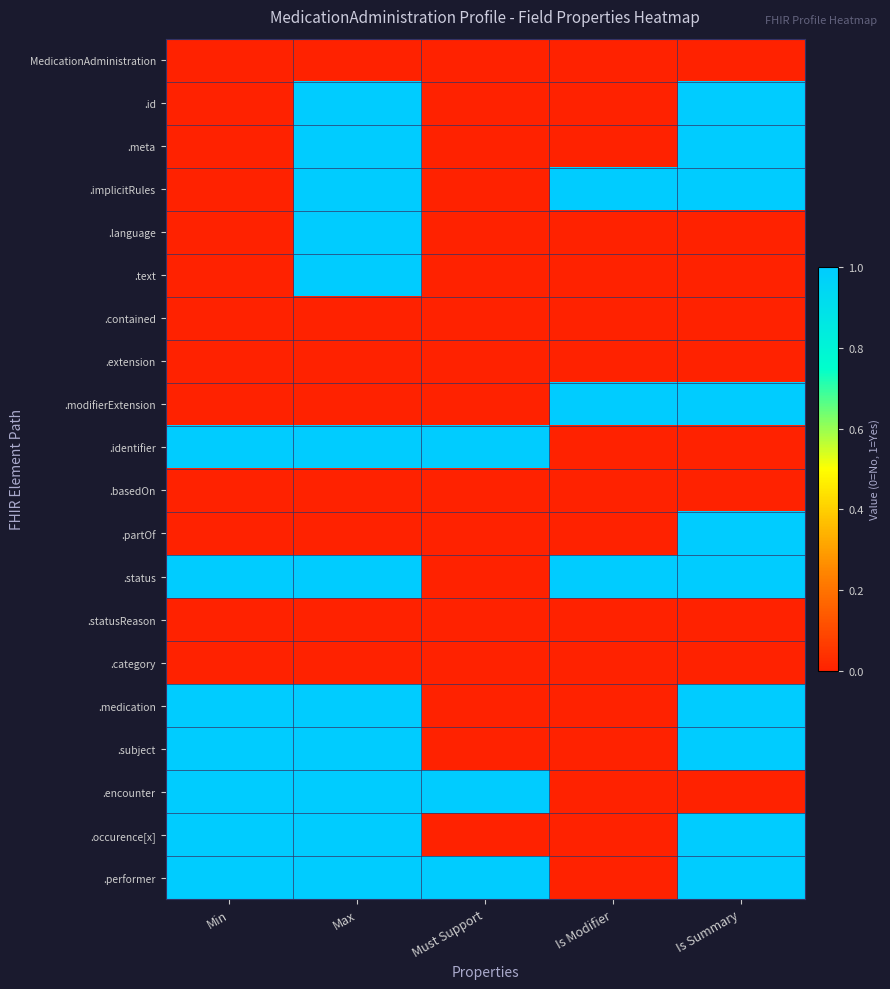

What is the difference between the highest and lowest values at Min?

1